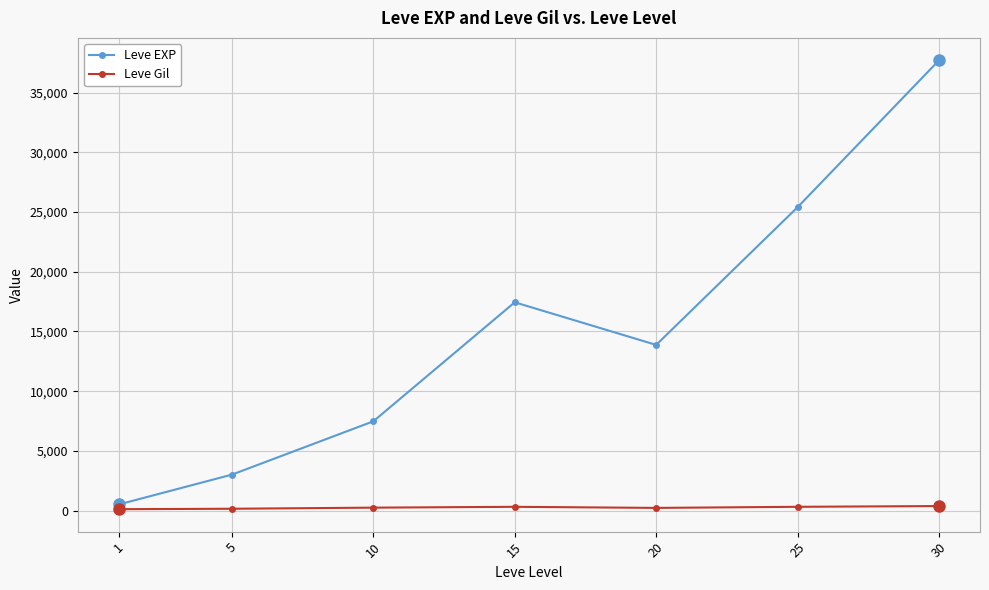

What value does the Leve Gil series have at 10?

242.5